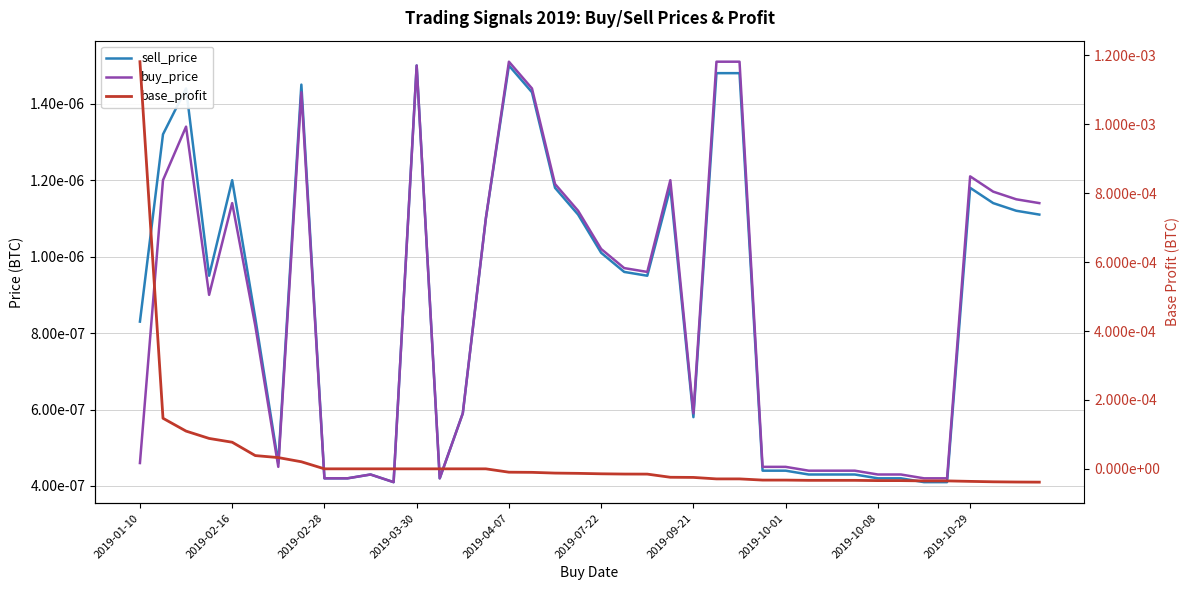

How many series are shown in this chart?

3